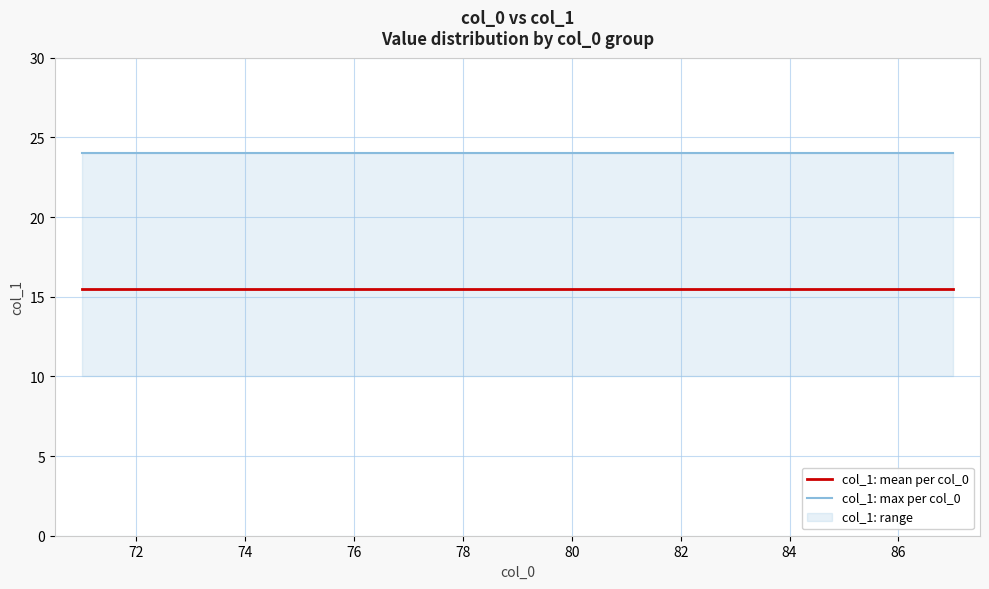

What is the sum of all col_1: max per col_0 values?

408.0